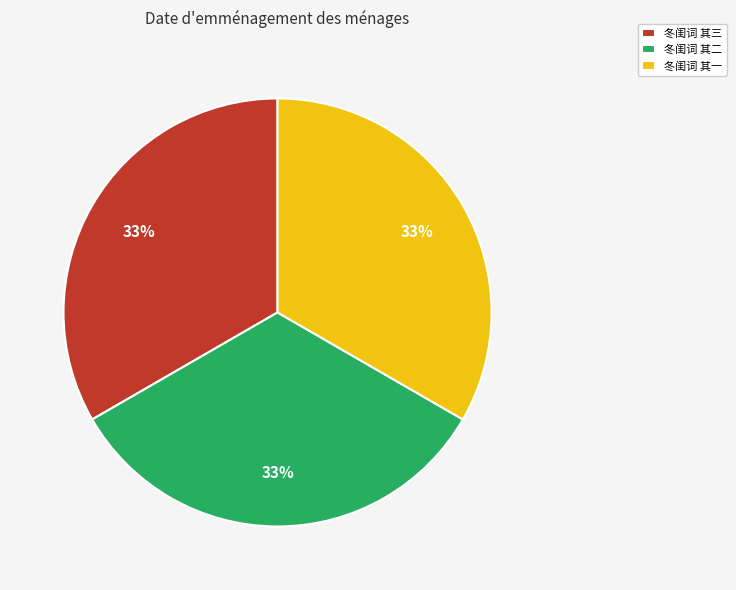

True or false: 冬闺词 其三 accounts for 45% of the total.

False